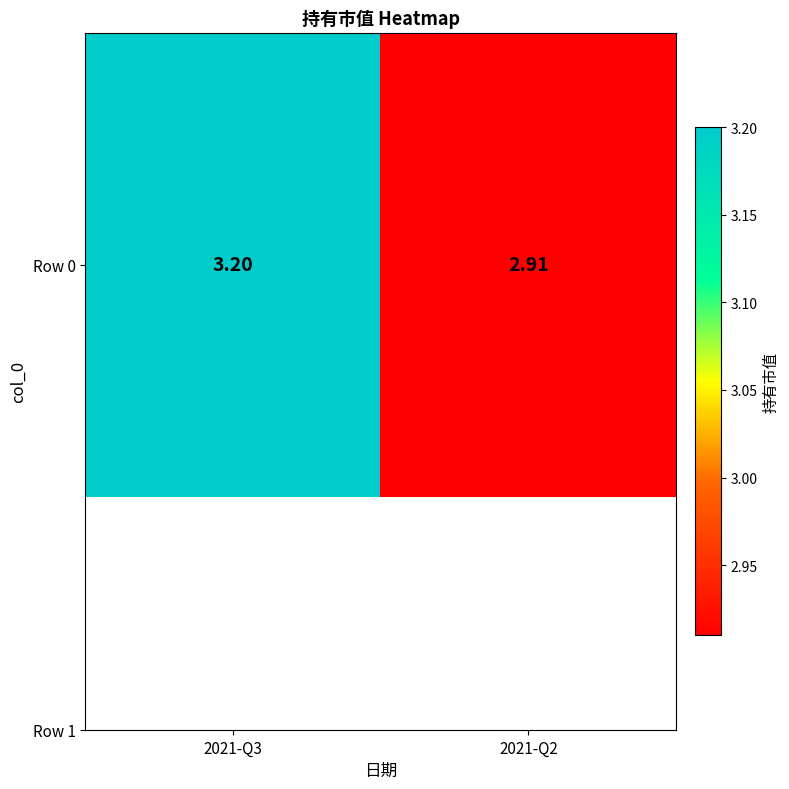

Reading right to left, transcribe all the data shown in this chart.

2.9	3.2